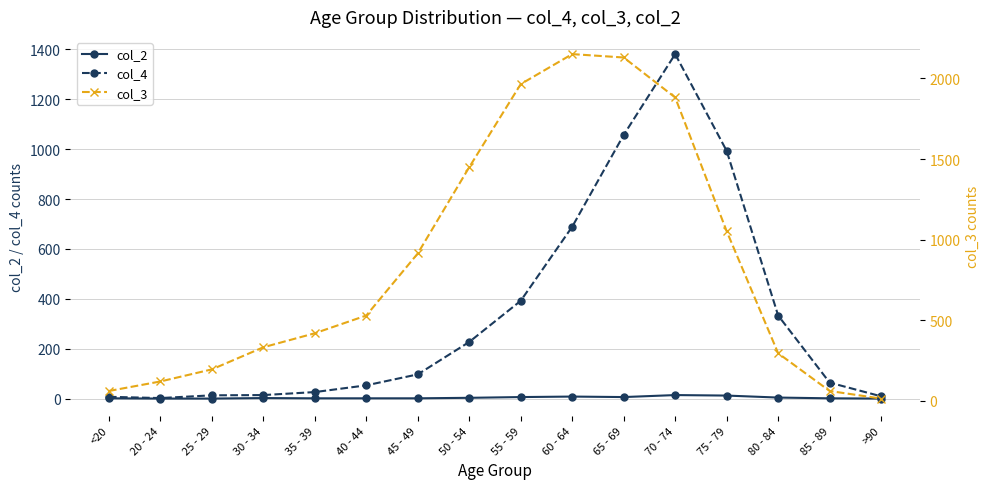

True or false: col_2 has a value of 1 at 80 - 84.

False